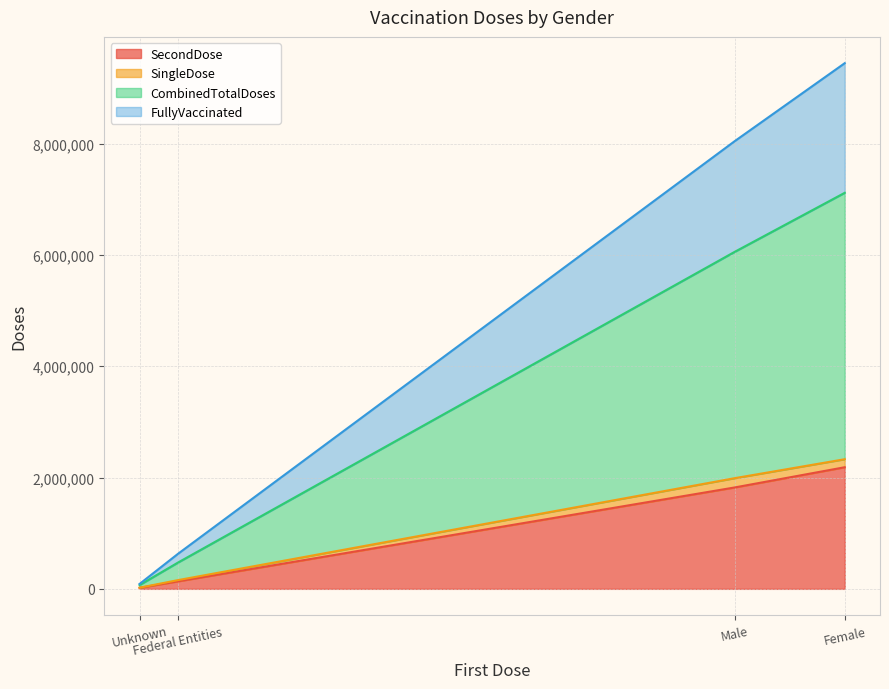

What is the highest value of the SecondDose series?

2184709